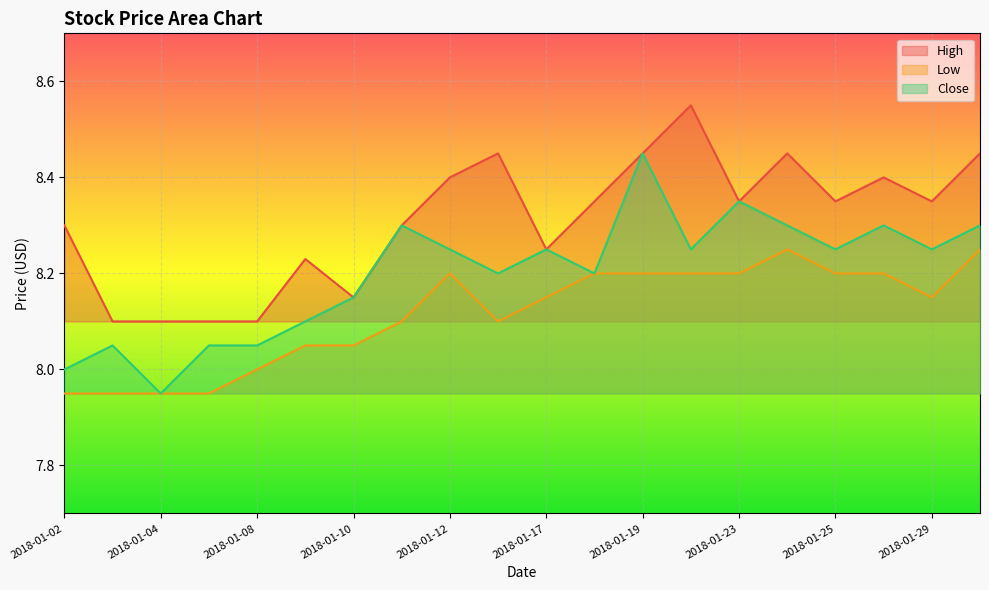

What is the maximum value for Low?

8.2